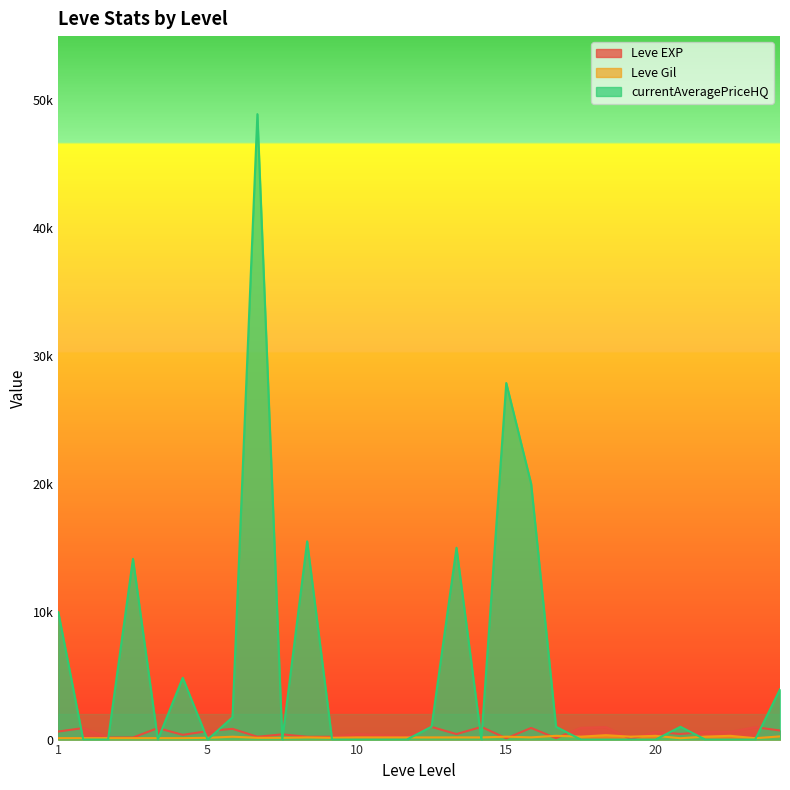

How many data points does each series have?

30